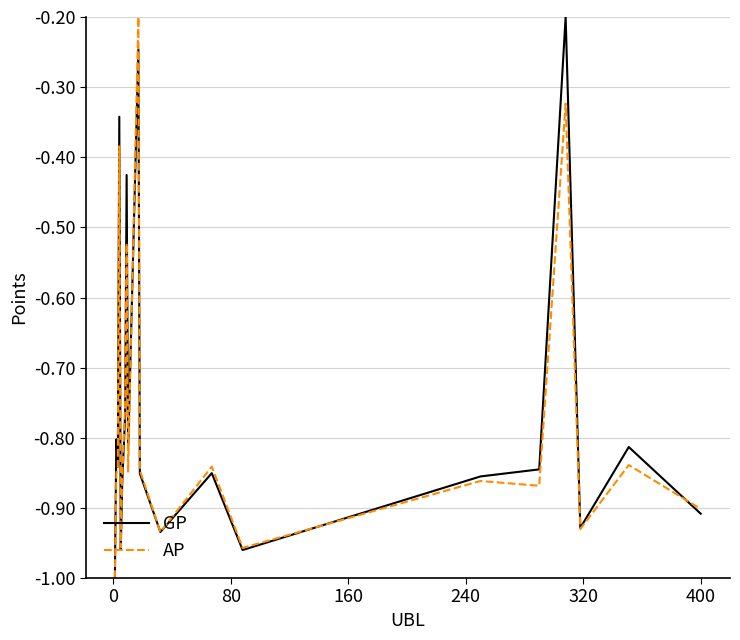

How many lines are shown in the chart?

2